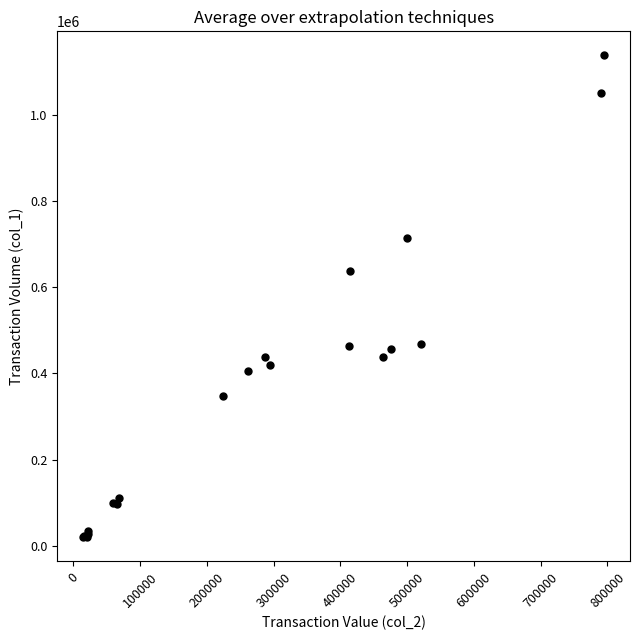

What Y value in the scatter plot is closest to 579000?

637000